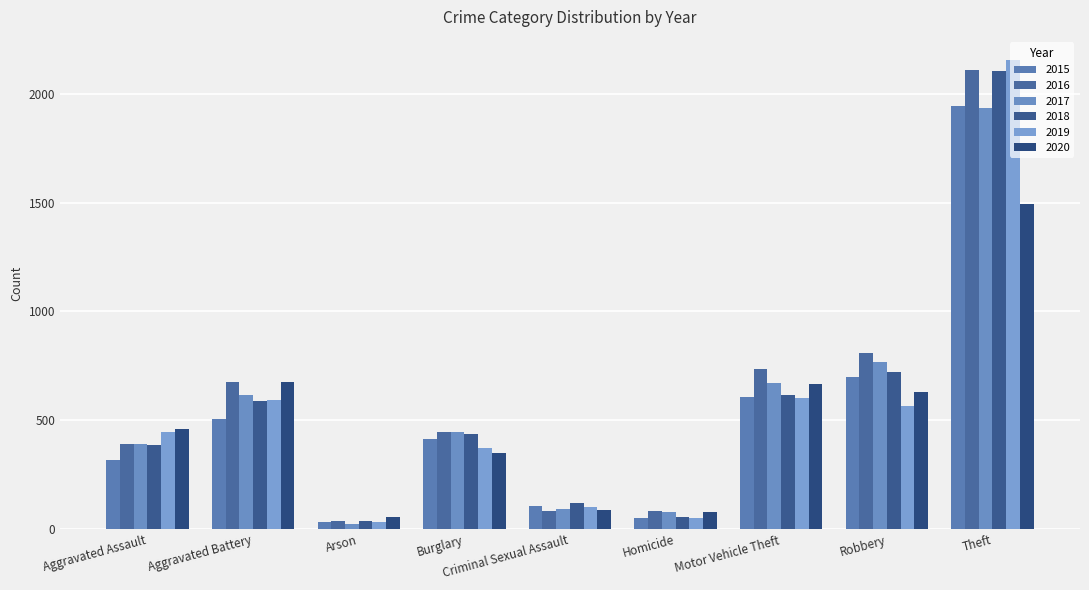

Reading left to right, extract all data points from this chart.

2015: 319	507	34	414	105	50	607	699	1946
2016: 393	678	39	445	84	85	738	808	2110
2017: 389	616	23	447	91	81	670	766	1933
2018: 386	591	36	439	121	56	614	720	2105
2019: 445	595	31	374	102	52	601	566	2154
2020: 461	675	55	350	88	79	665	630	1496